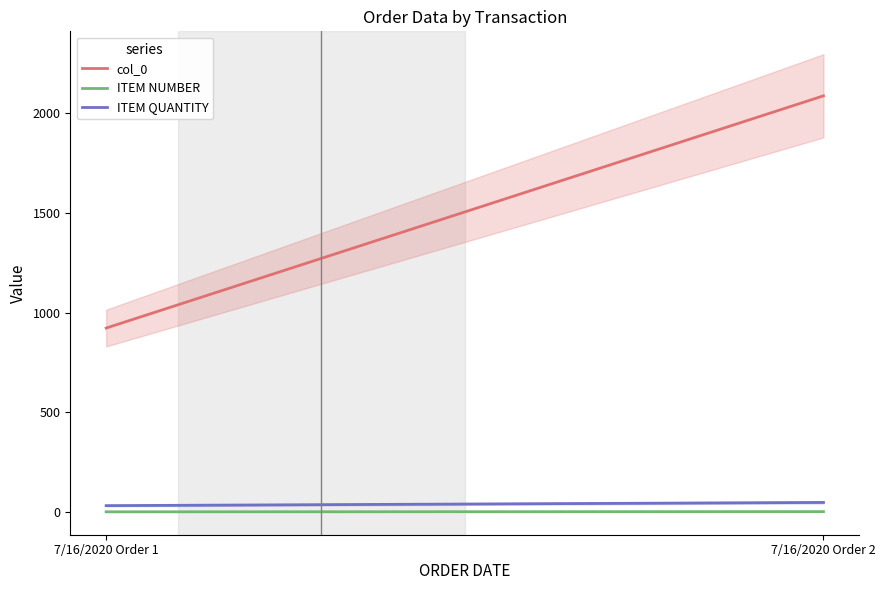

The ITEM QUANTITY series shows 32 at 7/16/2020 Order 1. True or false?

True